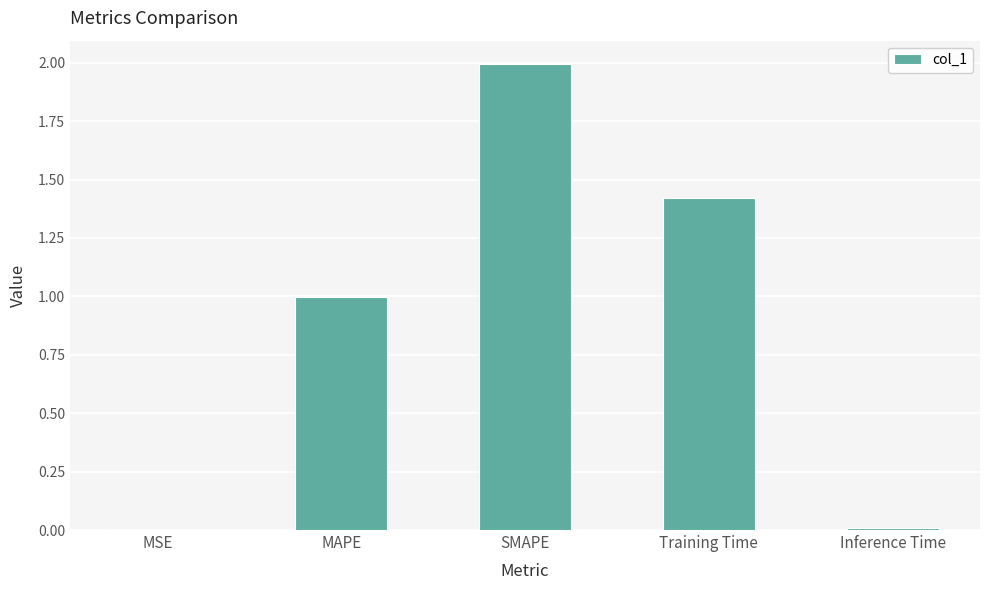

What is the average value?

0.9